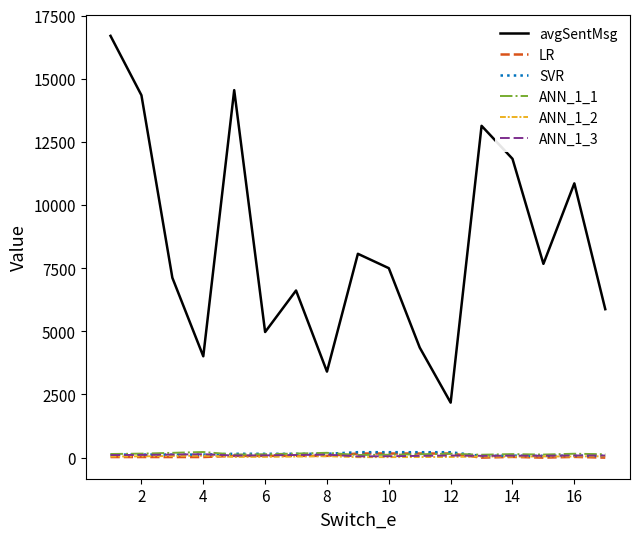

Which series has the largest total across all categories?

avgSentMsg